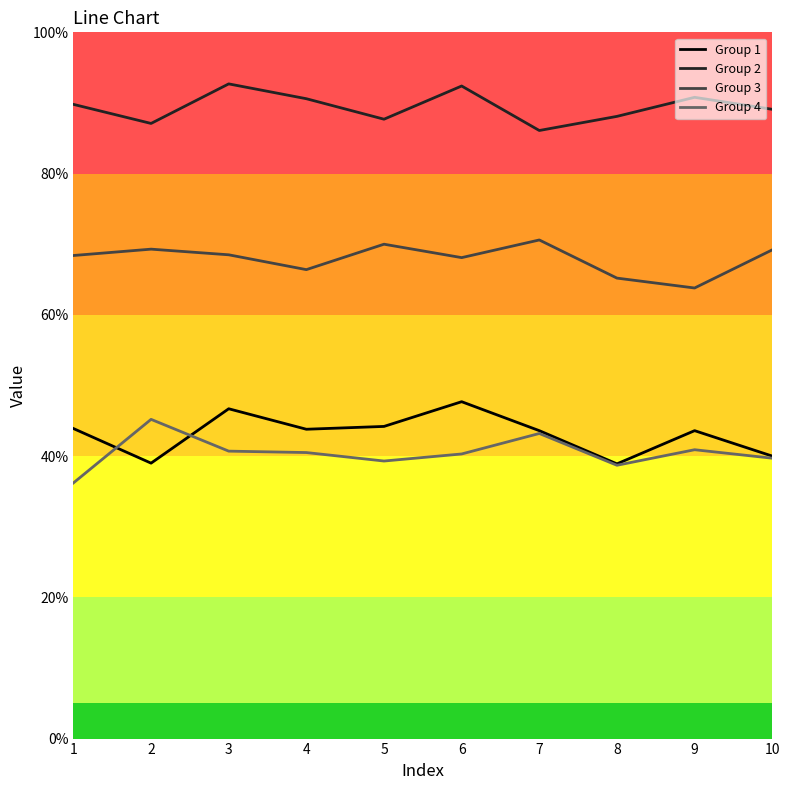

What value does the Group 4 series have at 10?

39.7